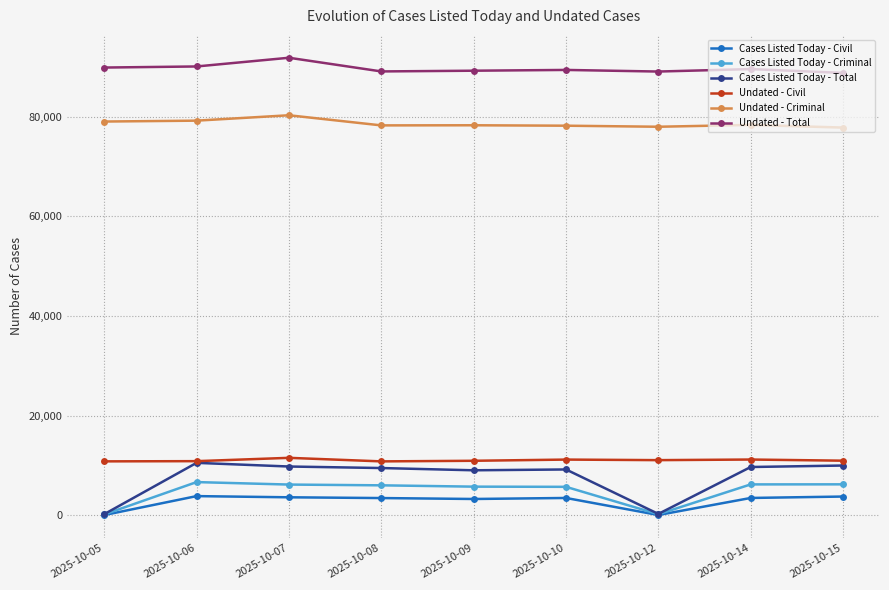

Does the chart have visible grid lines?

Yes